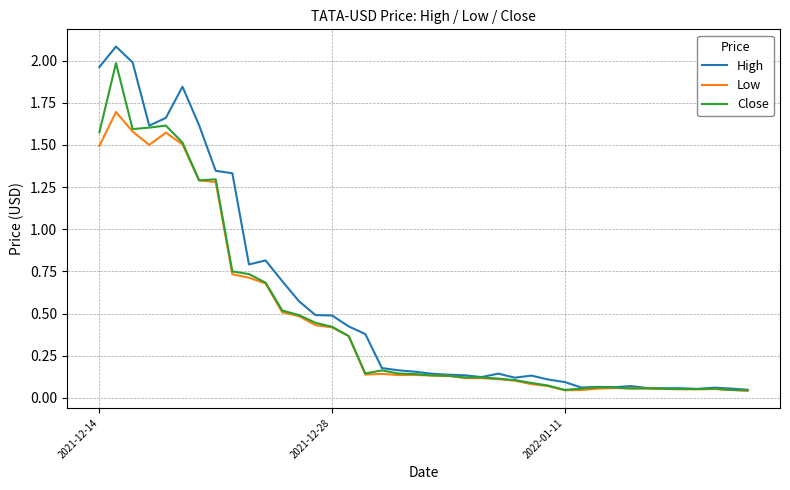

Does the chart have visible grid lines?

Yes